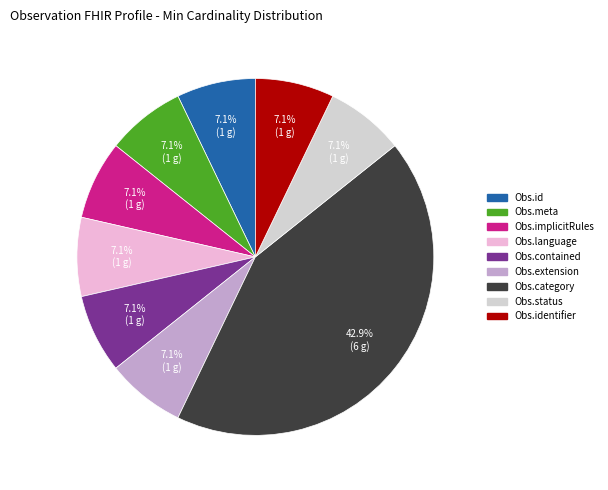

Is there any slice that represents more than half of the pie?

No